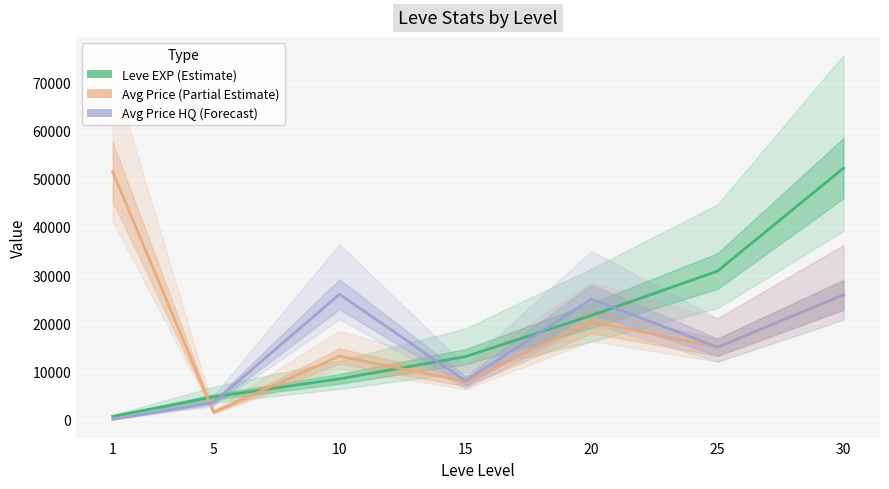

Reading right to left, what are all the values shown in this chart?

Leve EXP (Estimate): 52220	30820	21600	13040	8430	4660	630
Avg Price (Partial Estimate): 25888	15000	20333	7857	13150	1500	51455
Avg Price HQ (Forecast): 25888	15000	25000	8000	26000	3500	0